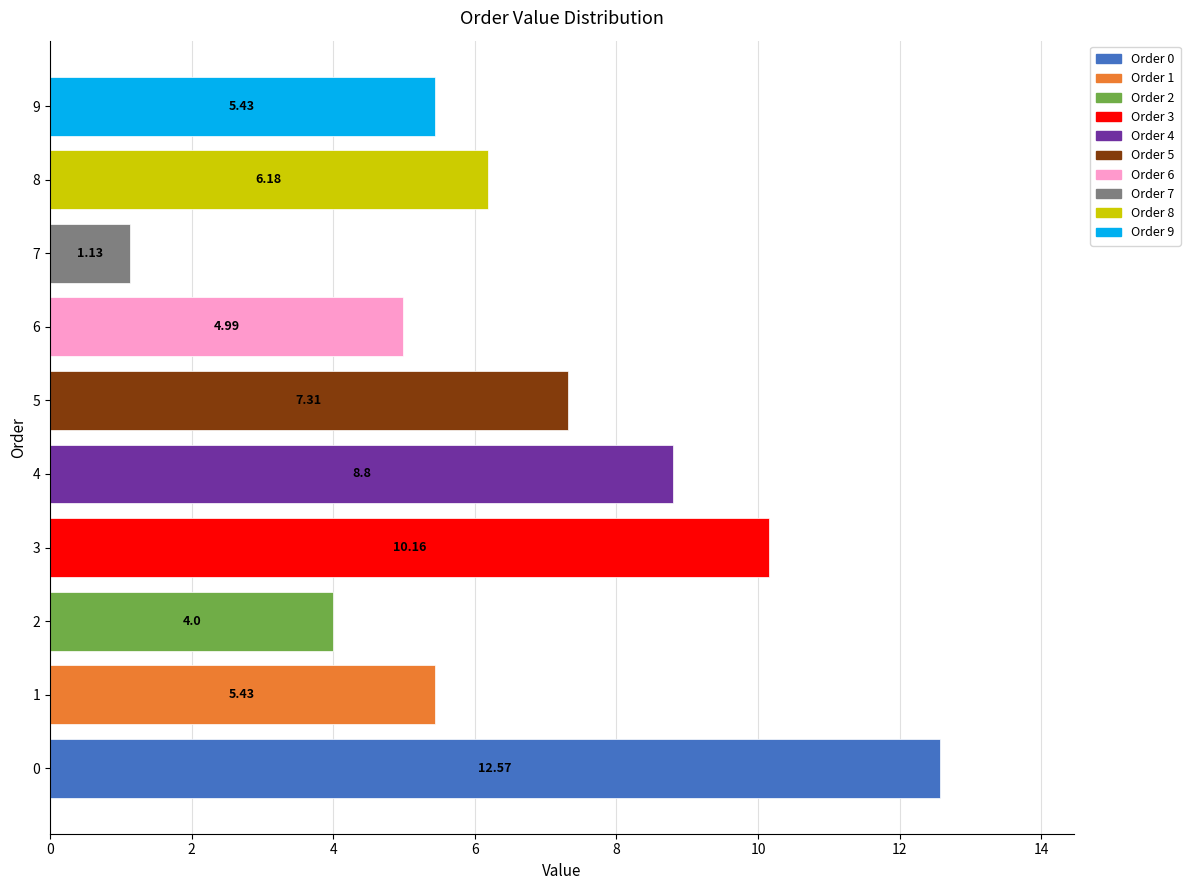

What is the difference between the values at 1 and 6?

0.4